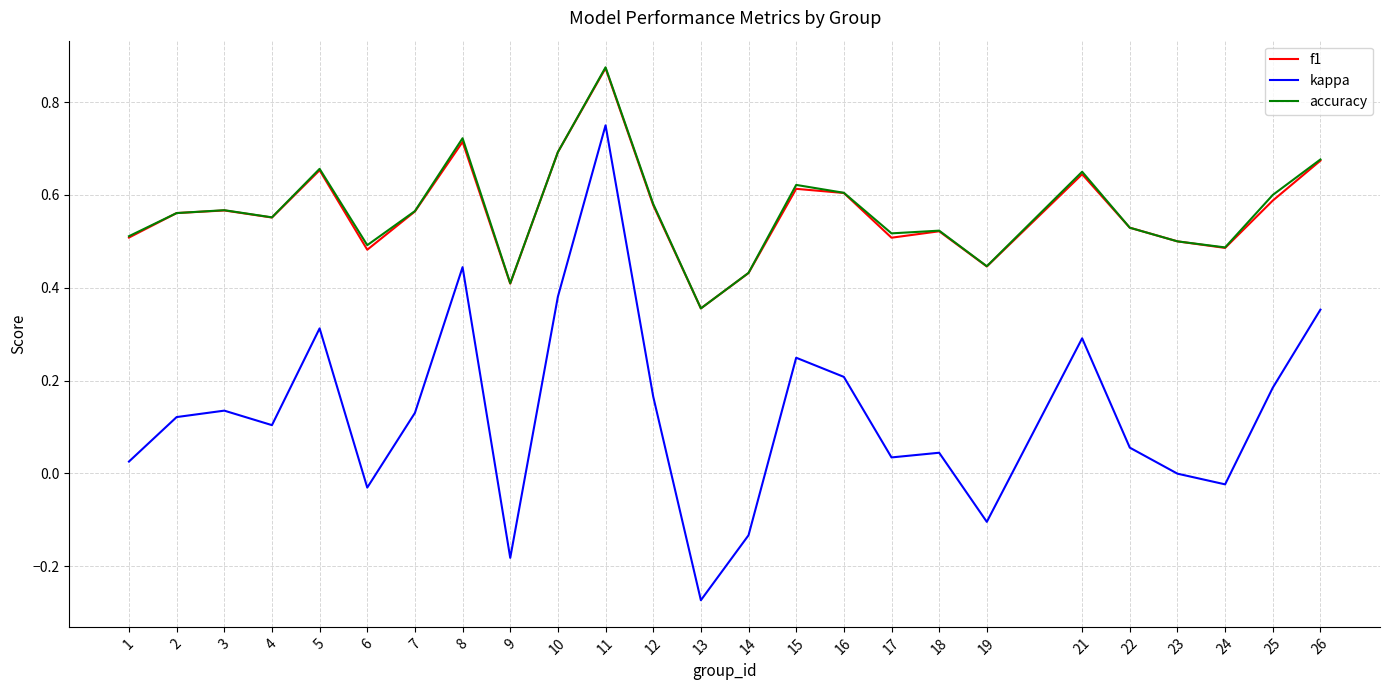

True or false: accuracy has a value of 1.0 at 2.

False